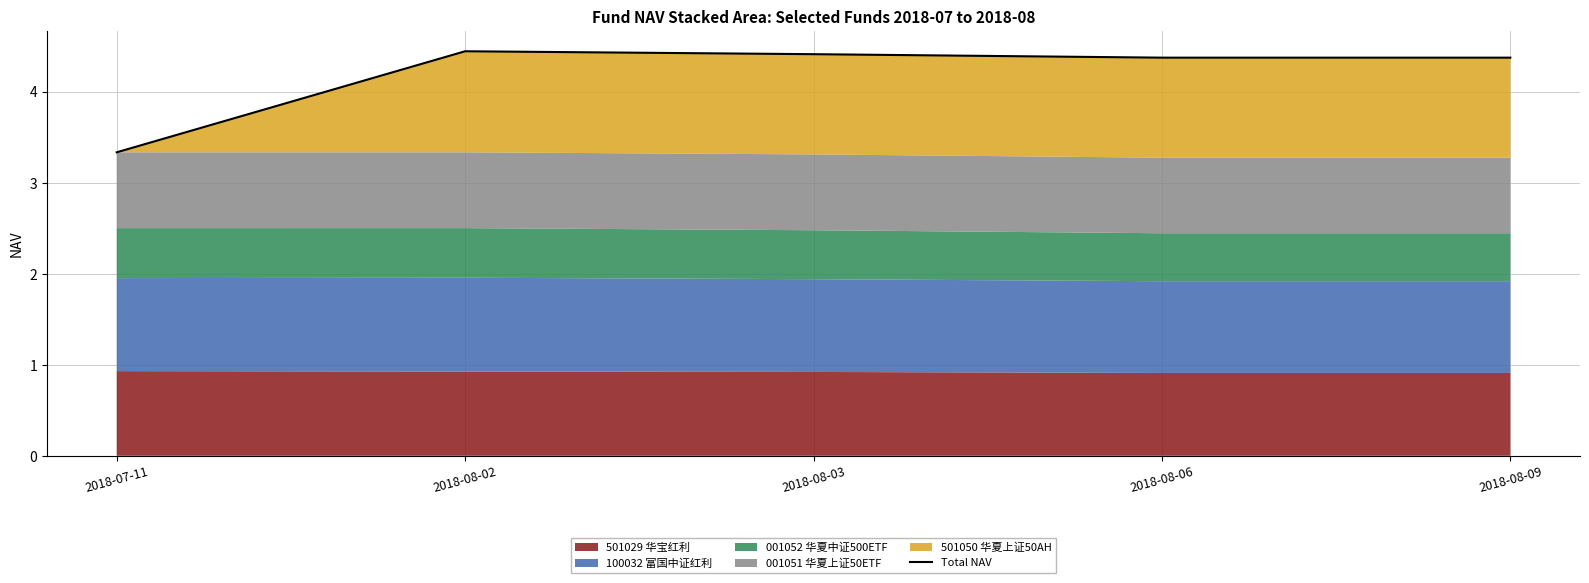

What position from the left is 2018-07-11?

1